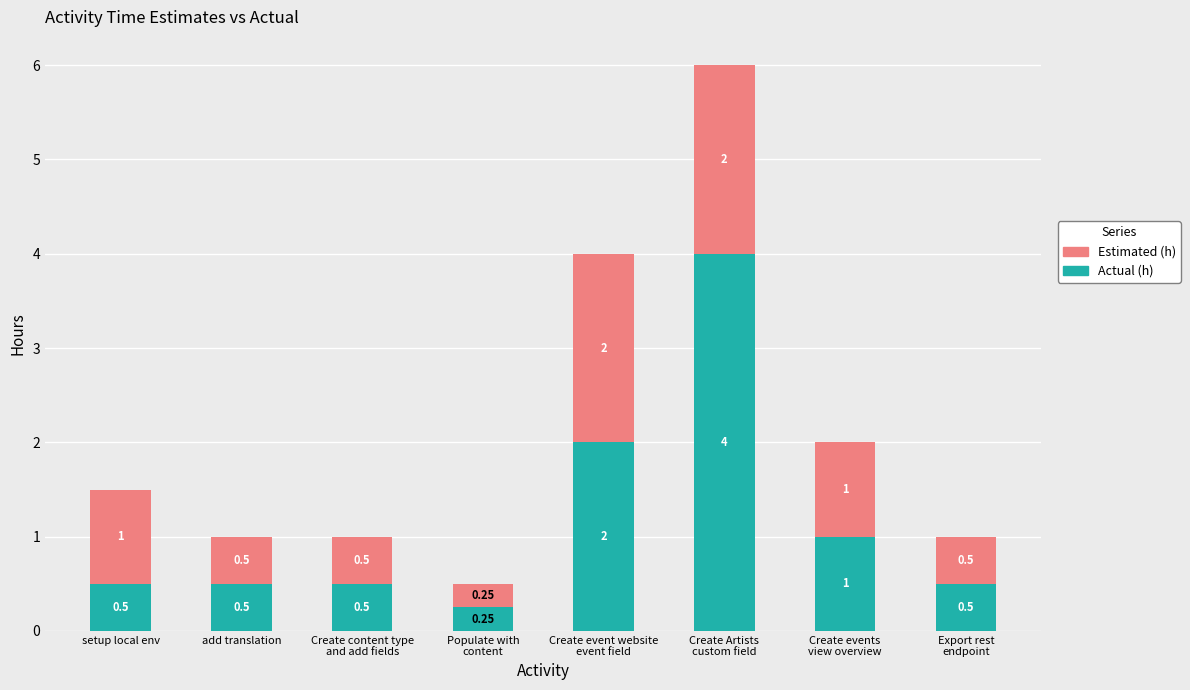

What are all the series names shown in the legend?

Estimated (h), Actual (h)